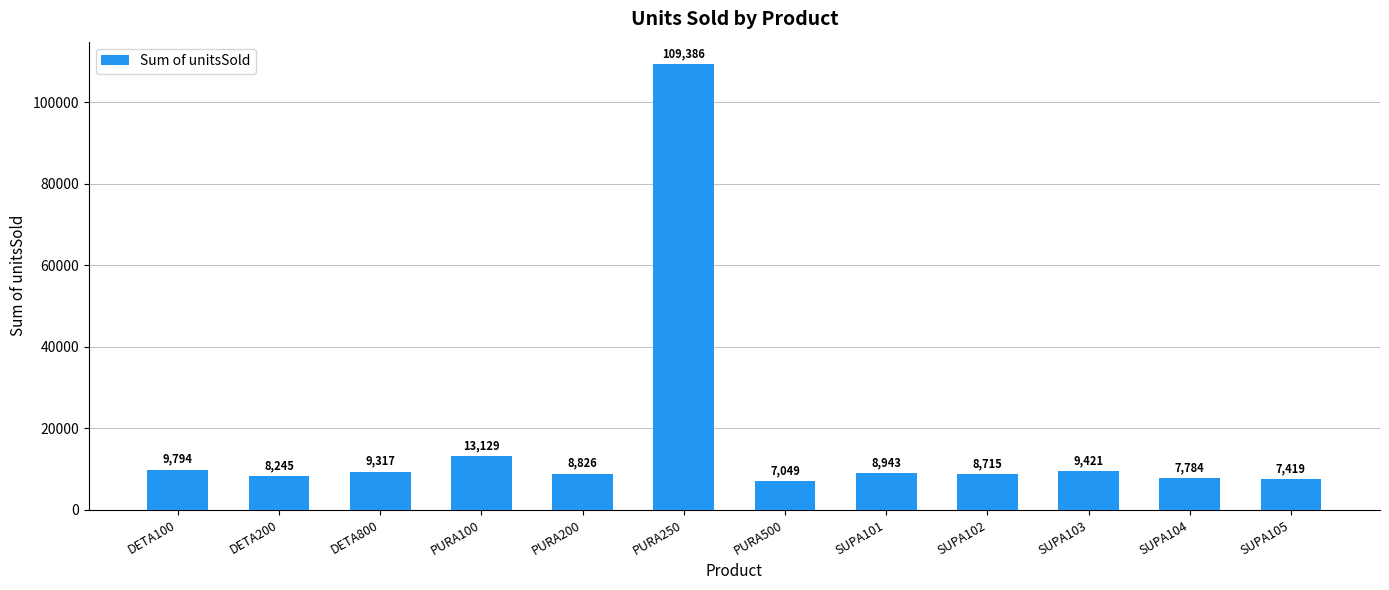

Between SUPA101 and DETA800, which is larger?

DETA800